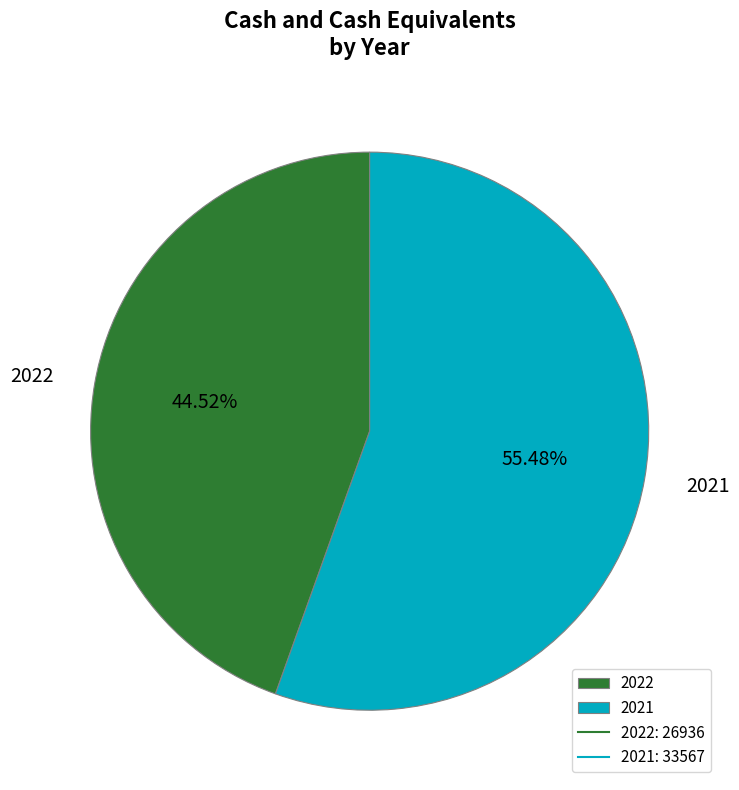

Which category has the smallest portion of the pie?

2022